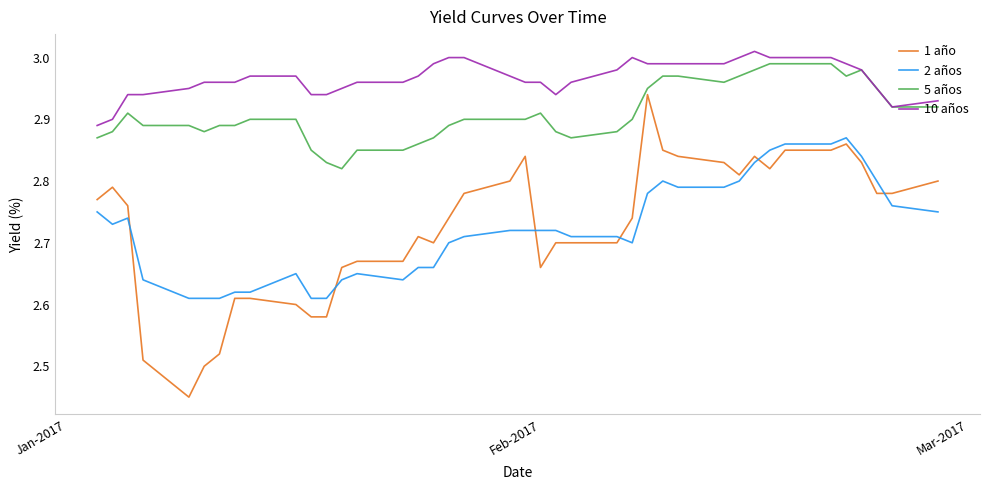

After their last crossing, which series has the higher values: 1 año or 2 años?

1 año